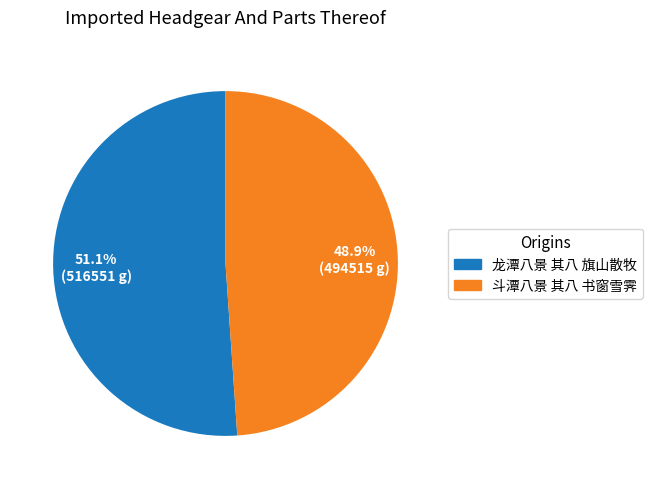

Is 龙潭八景 其八 旗山散牧 the majority of the pie?

Yes